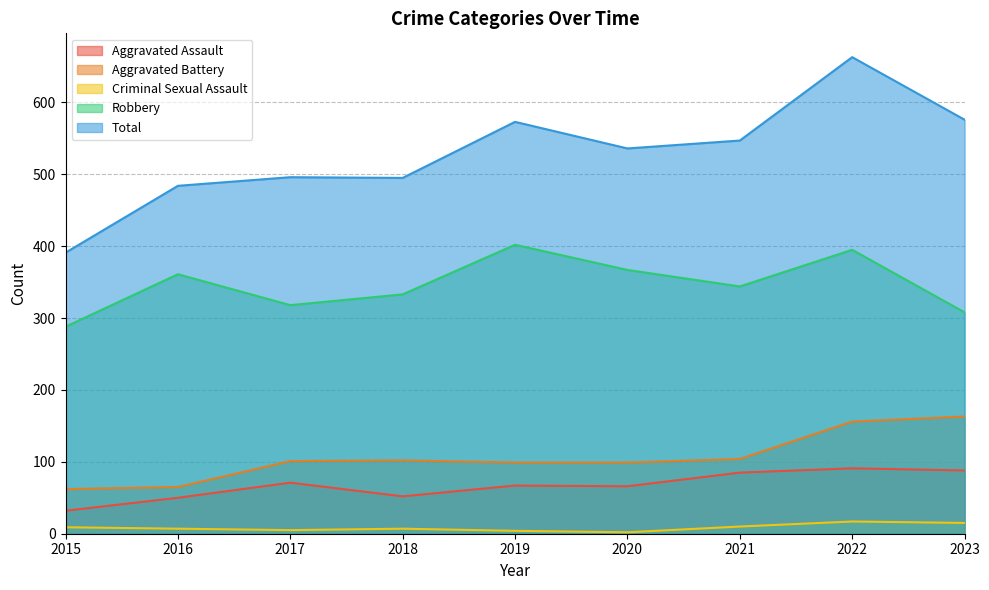

Is it true that Criminal Sexual Assault equals 24 at 2023?

False